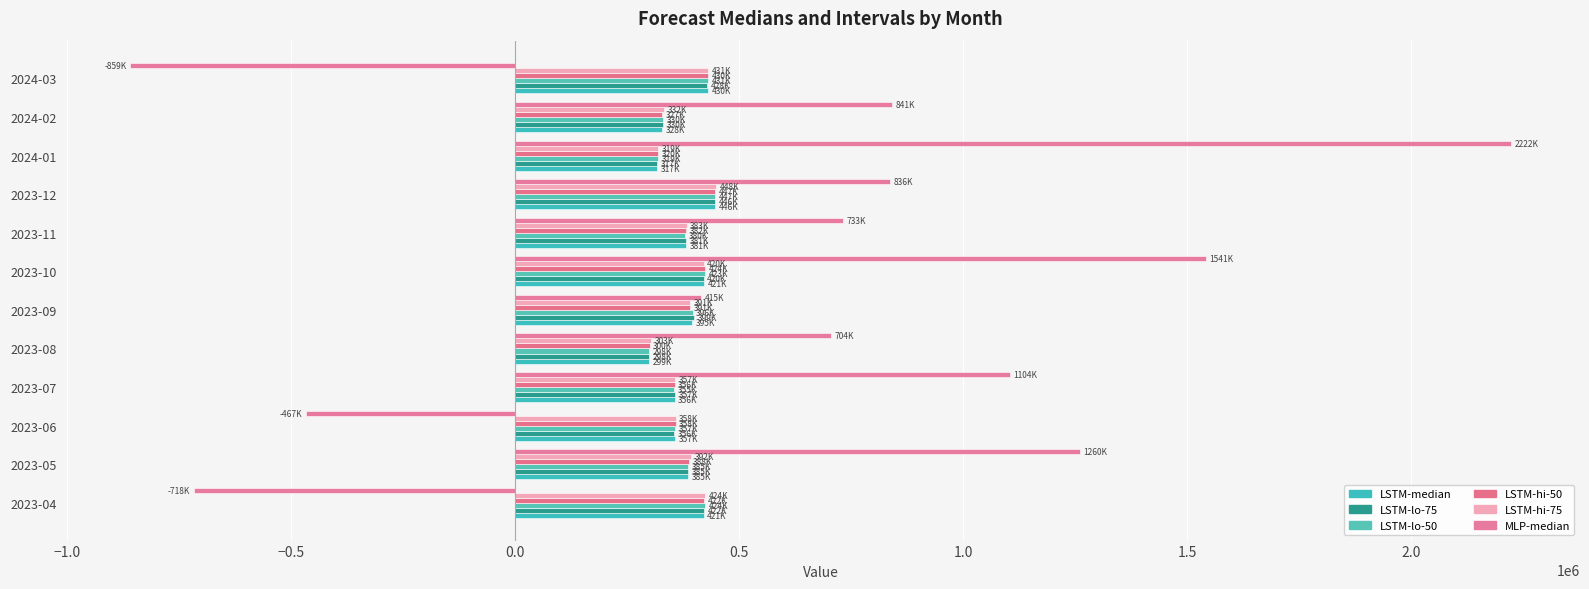

Which label corresponds to the smallest value in the chart?

2024-03